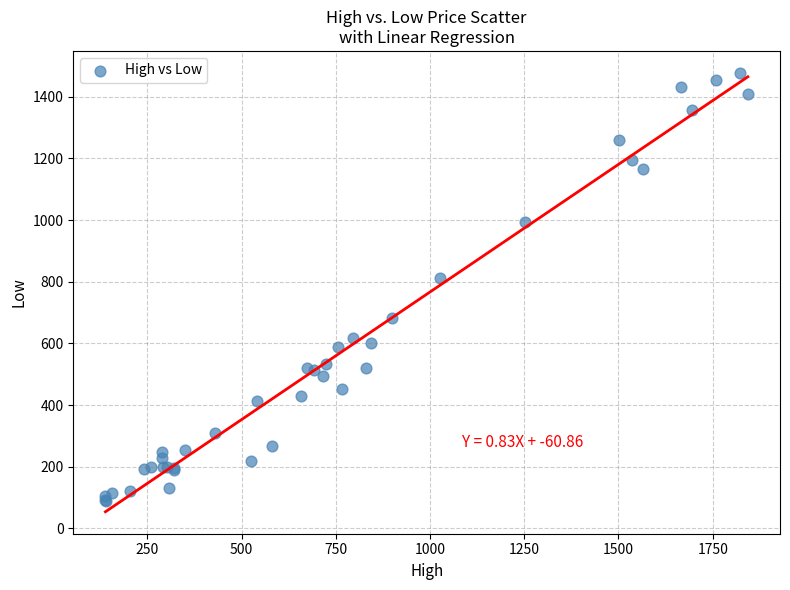

What Y value in the scatter plot is closest to 783?

813.5